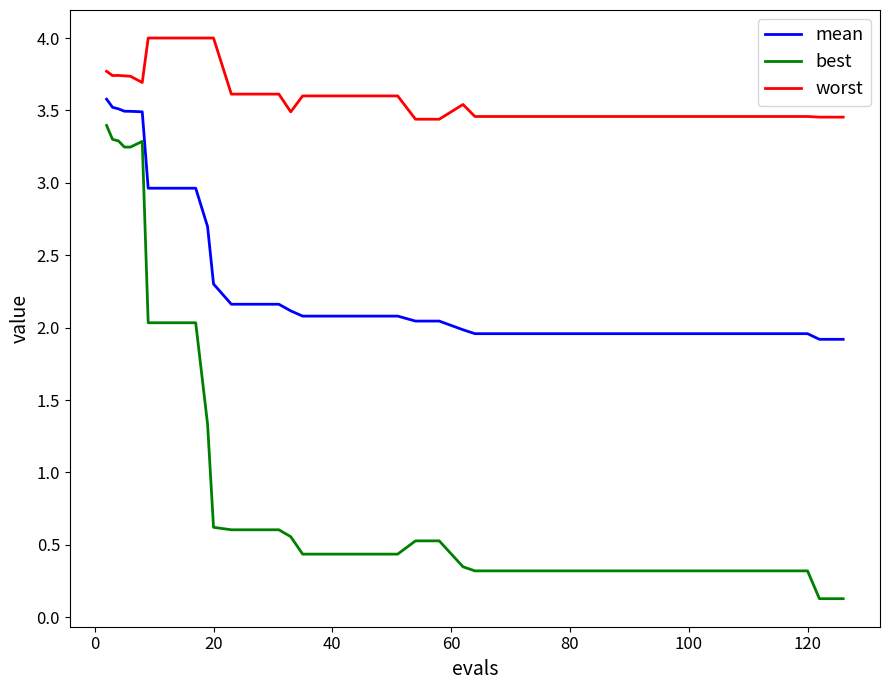

Which series has the widest spread of values?

best